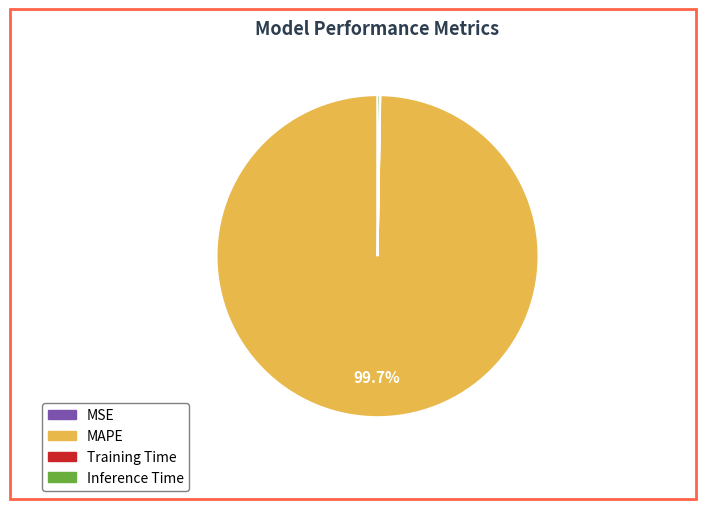

Is MAPE the majority of the pie?

Yes